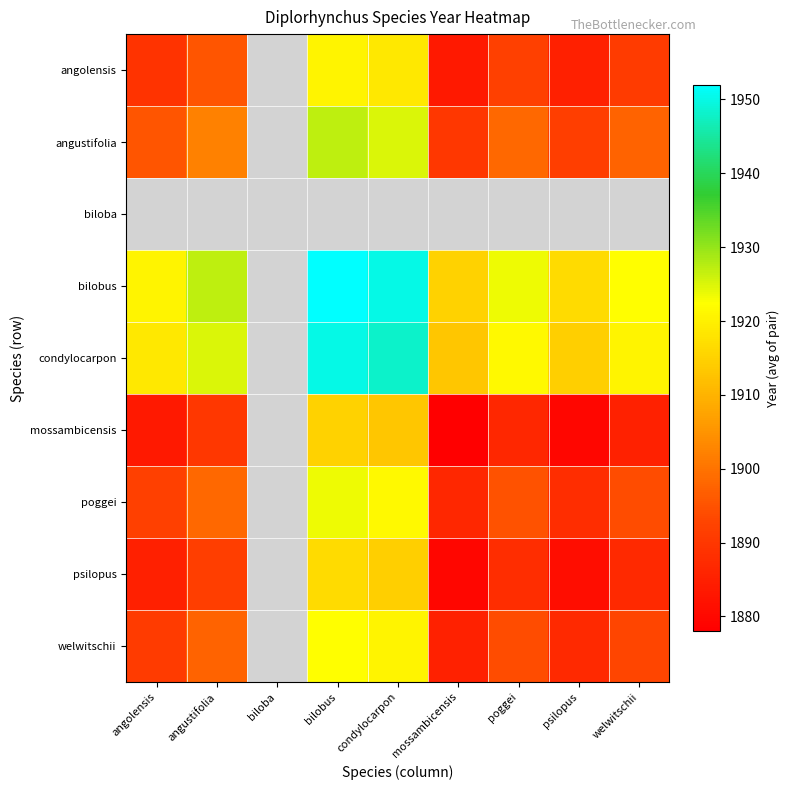

What is the spread (max minus min) of values at condylocarpon?

37.0